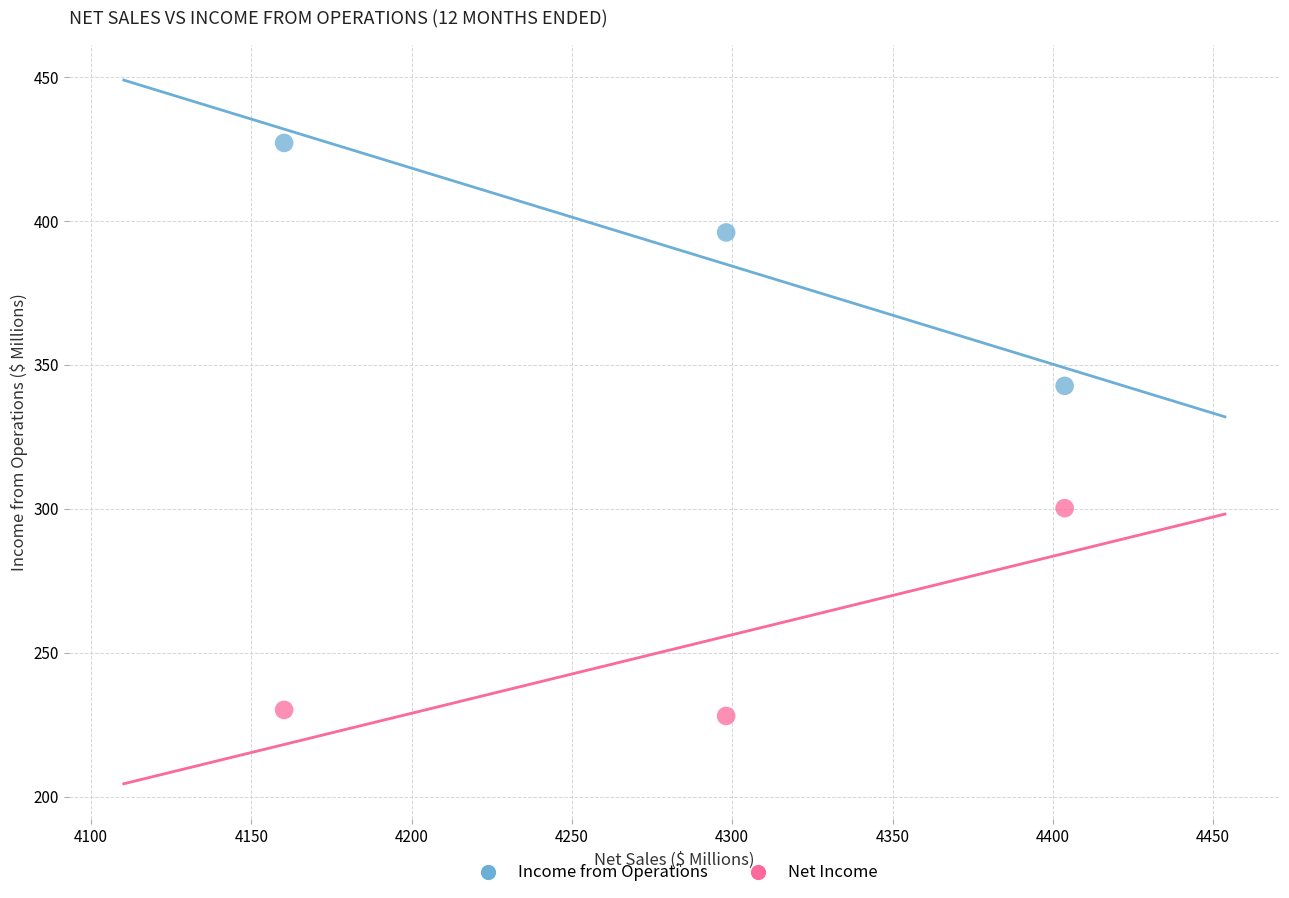

Across all data points, what is the range of Y values (max minus min)?

199.1